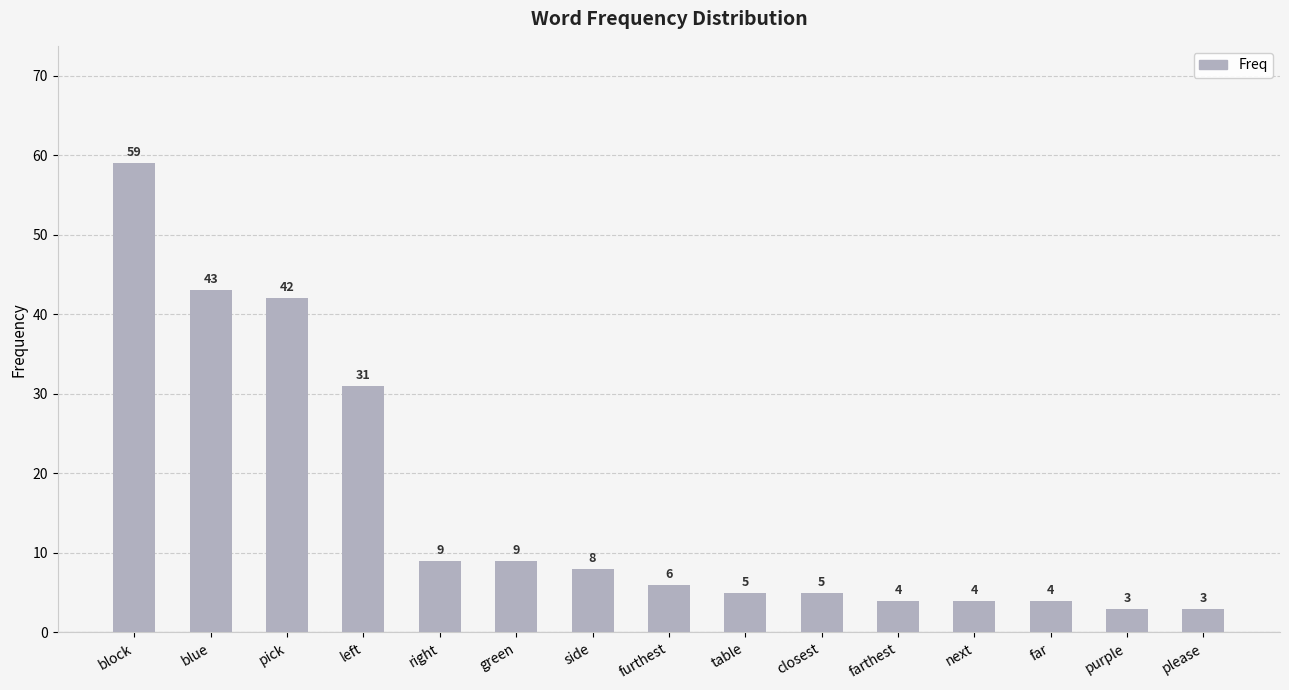

True or false: the data shows 6 at furthest.

True